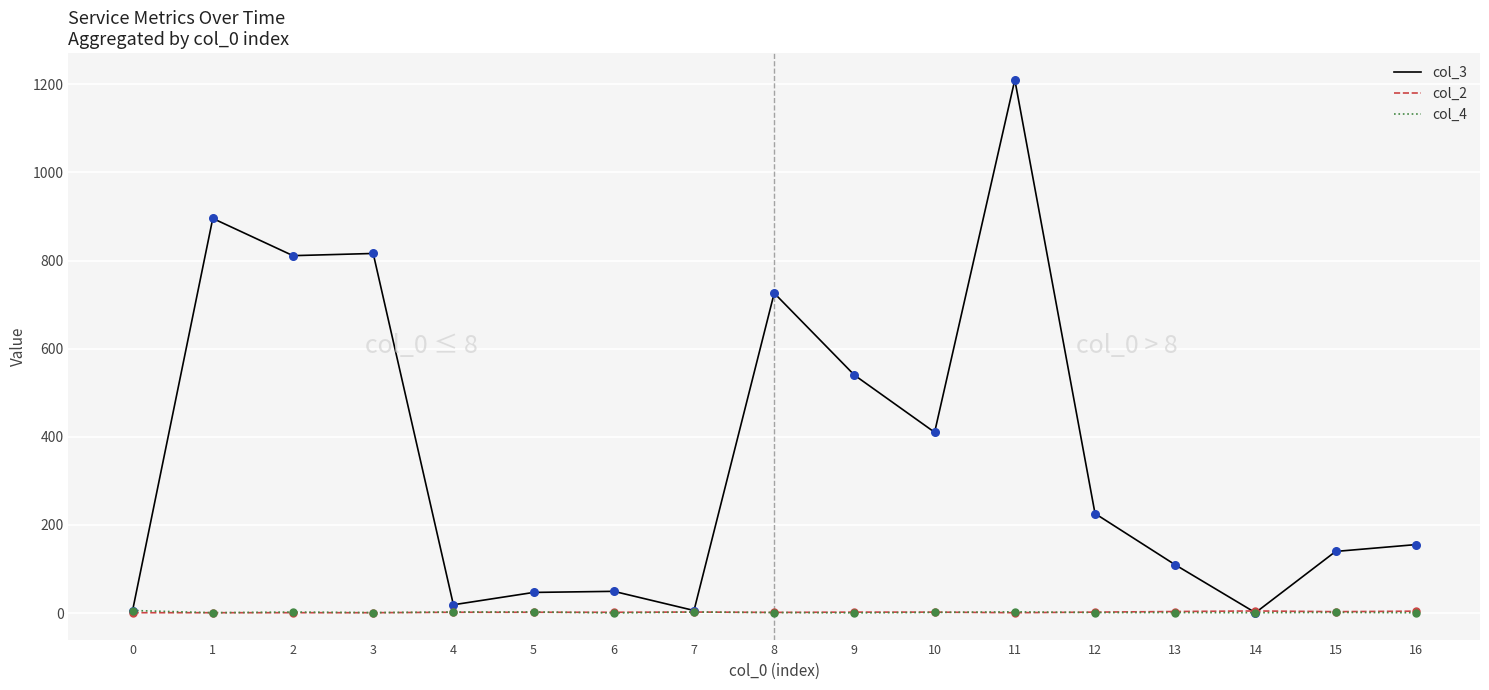

Which series has the largest total across all categories?

col_3